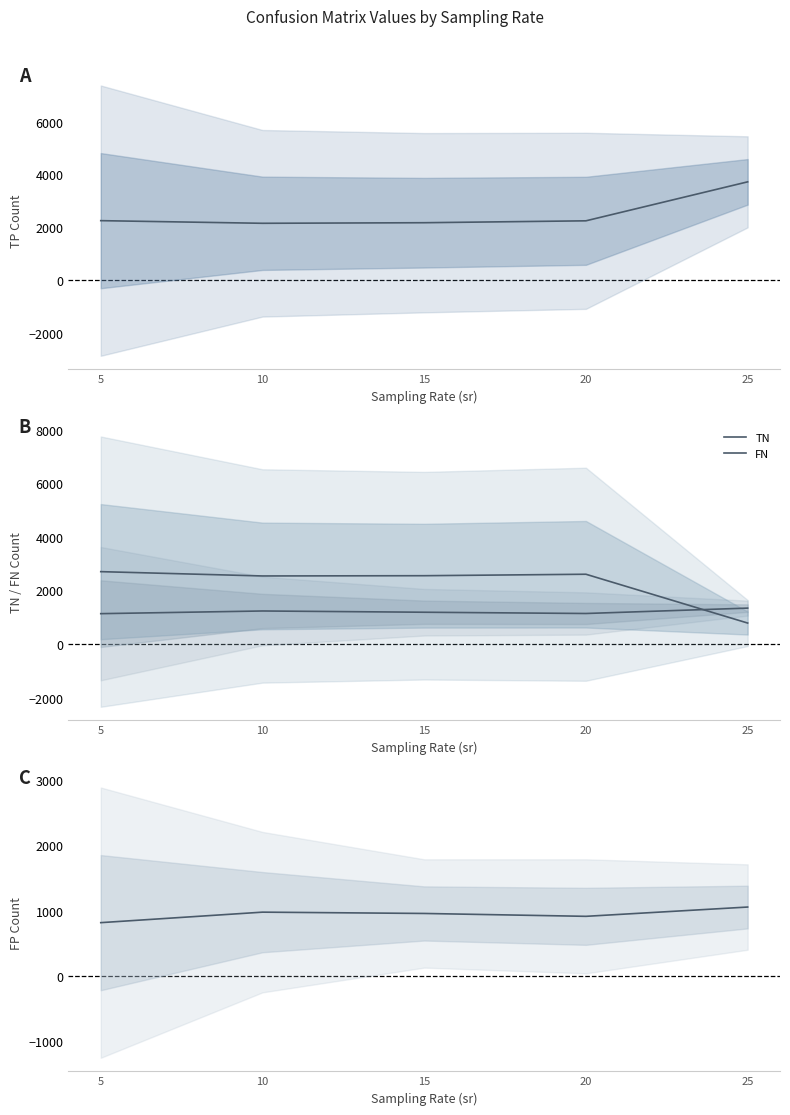

At 20, list the series in order from largest to smallest.

TN, TP, FN, FP